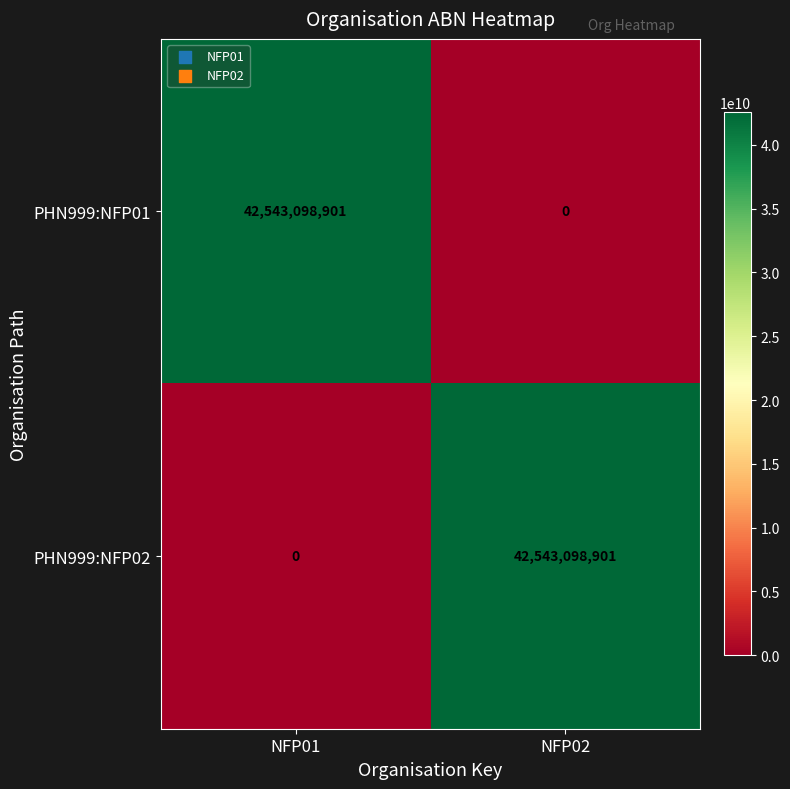

What is the difference between the highest and lowest values at NFP01?

42543098901